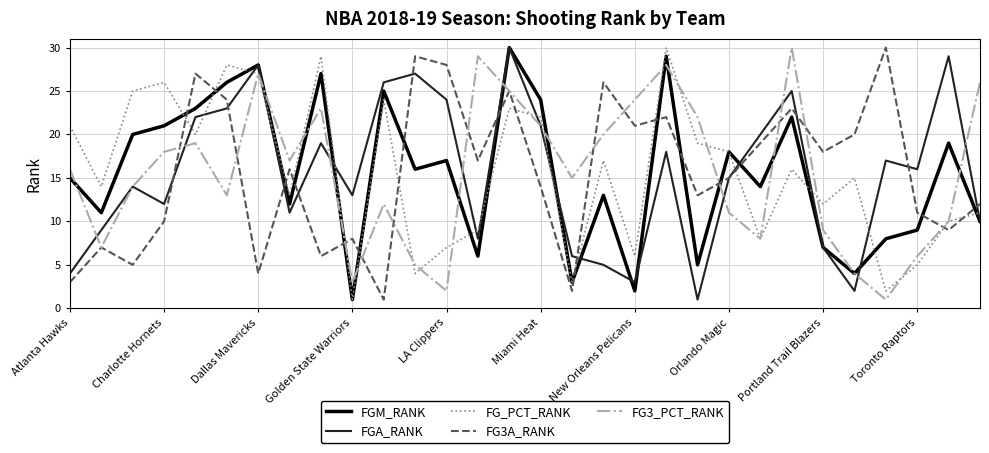

True or false: FGM_RANK and FG3A_RANK cross at least once.

True